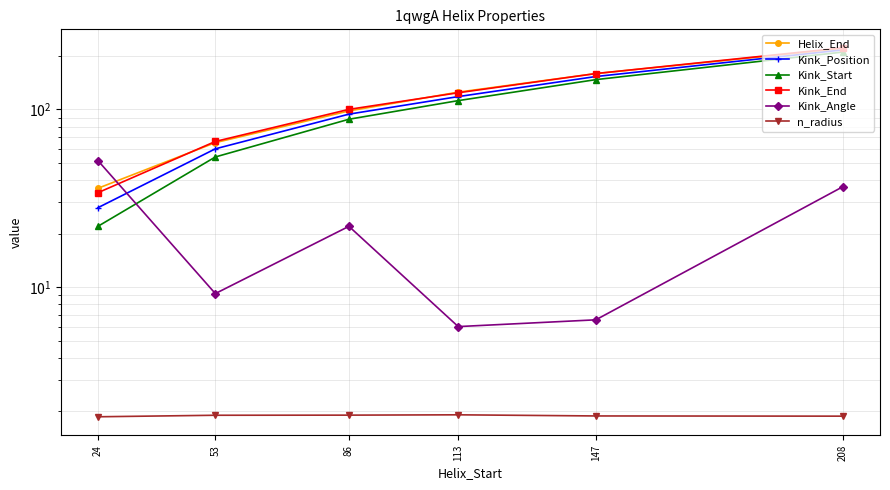

At 86, list the series in order from smallest to largest.

n_radius, Kink_Angle, Kink_Start, Kink_Position, Helix_End, Kink_End